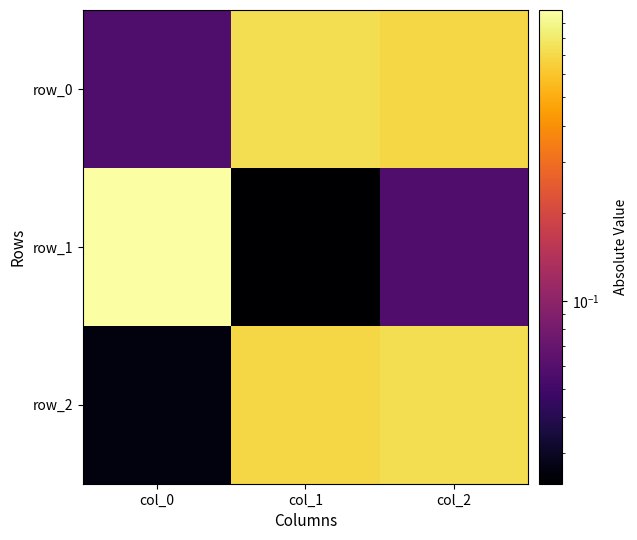

Which series has the largest total across all categories?

row_0